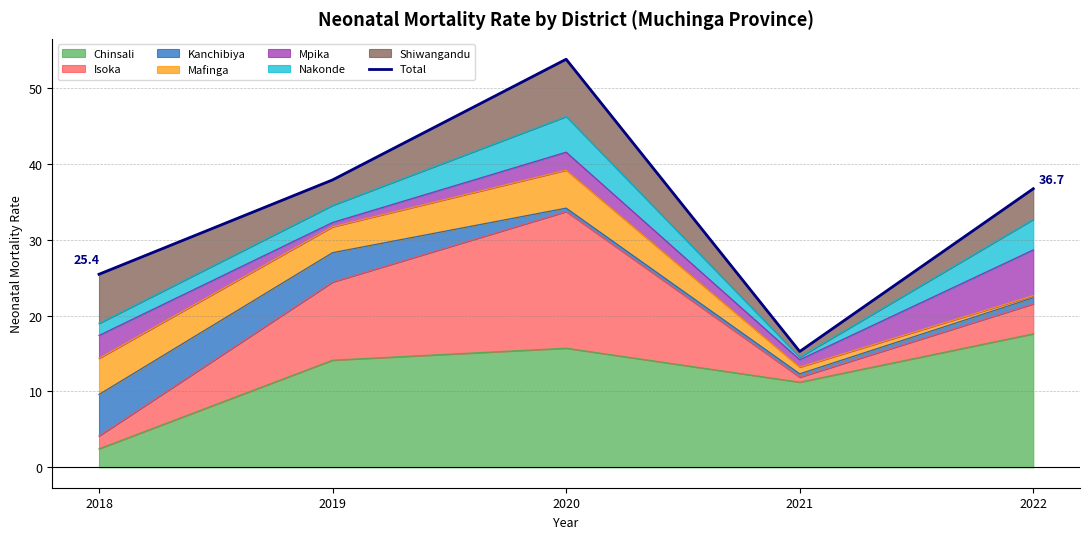

At which label does the data first exceed 36?

2019